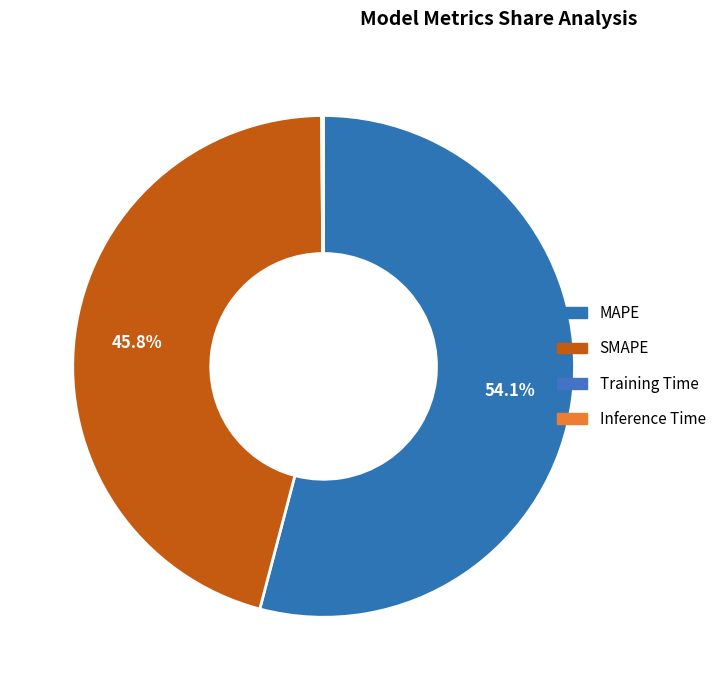

Is the sum of Training Time and SMAPE greater than half?

No